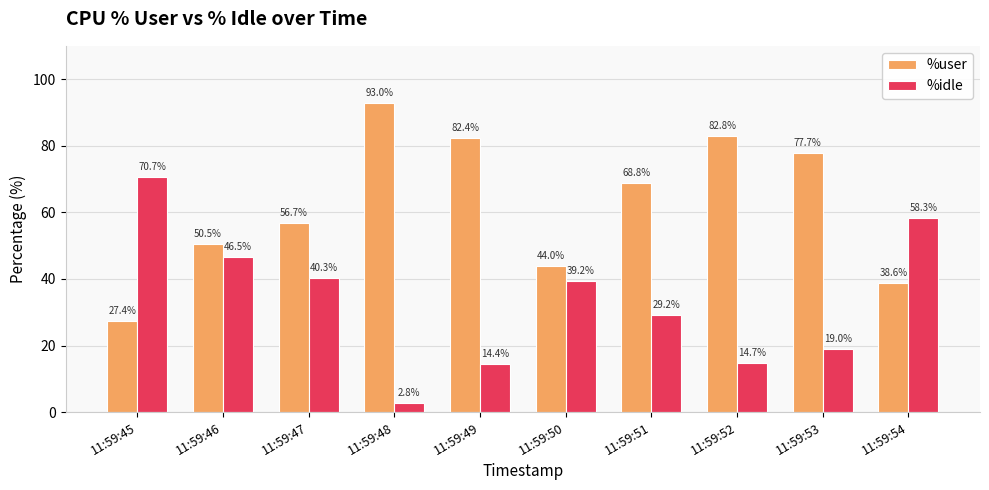

How many bars are there in each group?

2